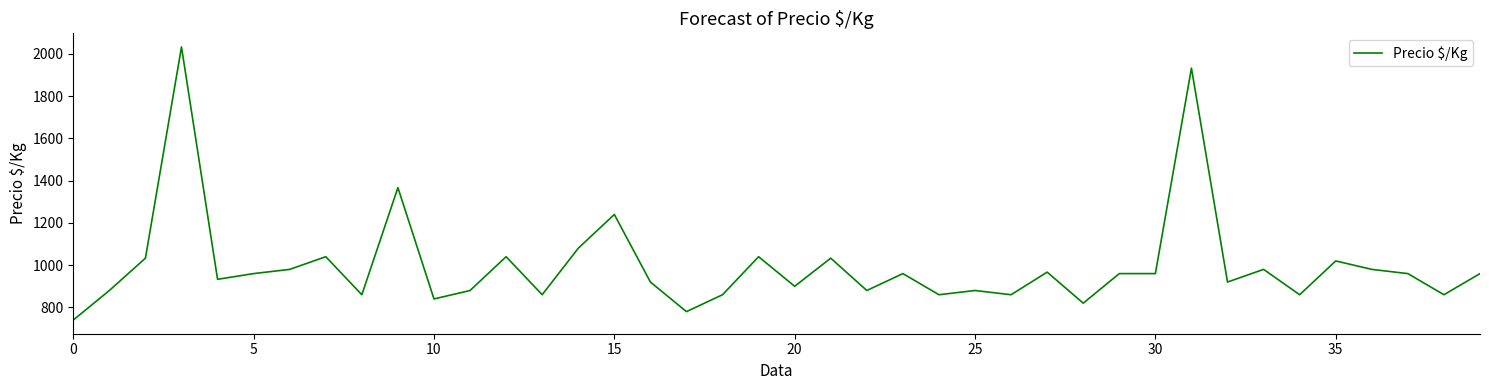

What is the minimum value shown in the chart?

740